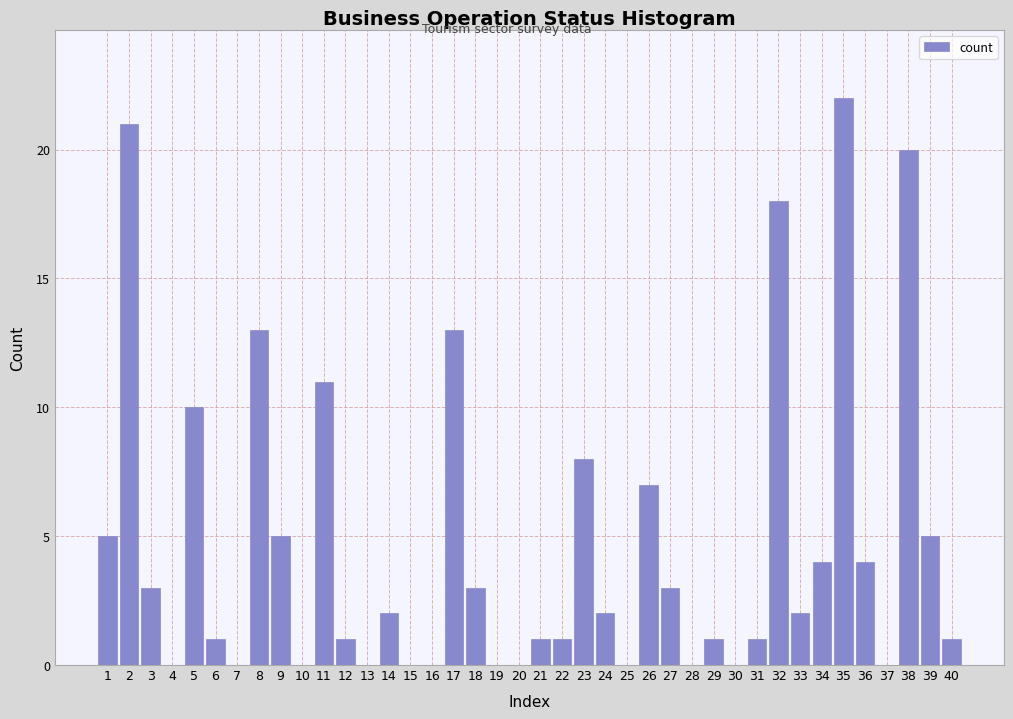

The chart shows a value of 10 at 5. True or false?

True